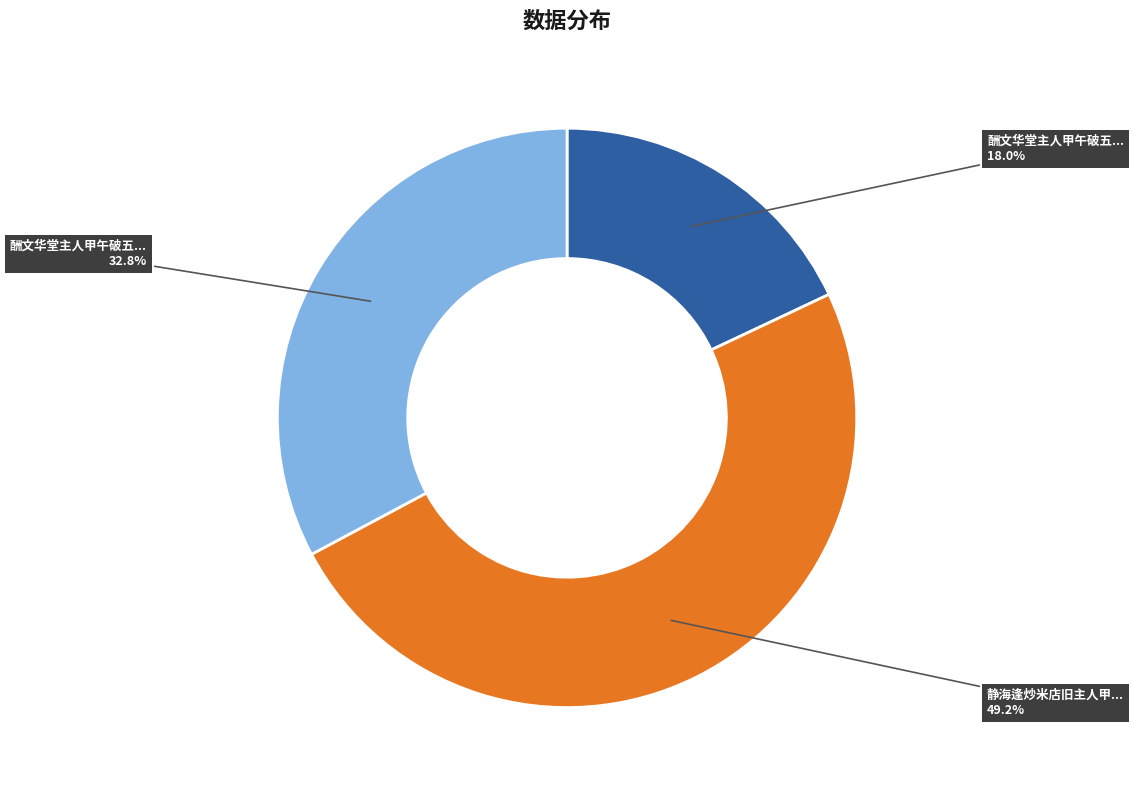

Is there any slice that represents more than half of the pie?

No